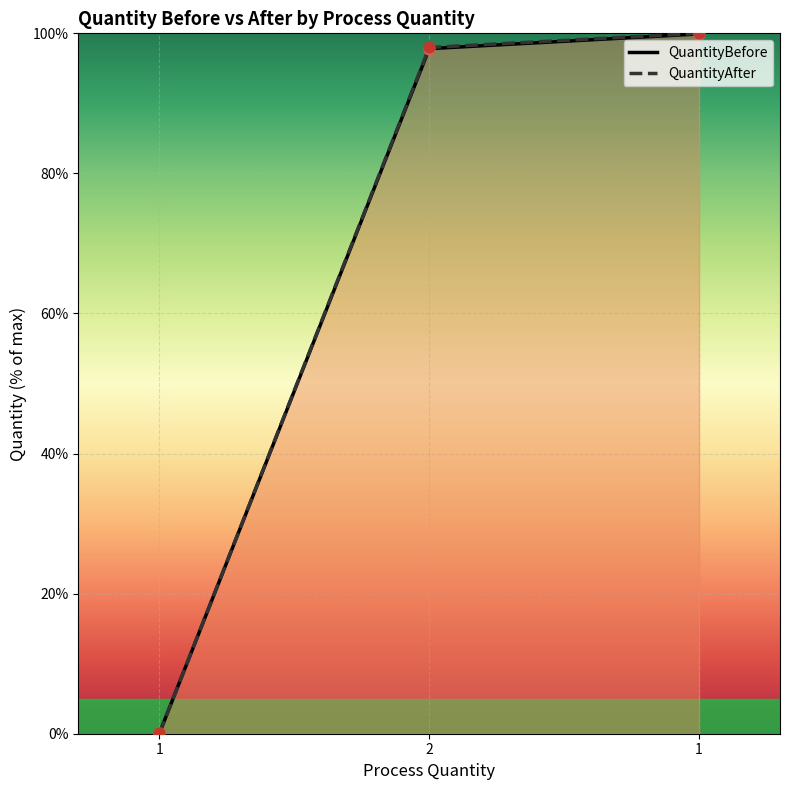

What is the total value across all series at 1?

0.1